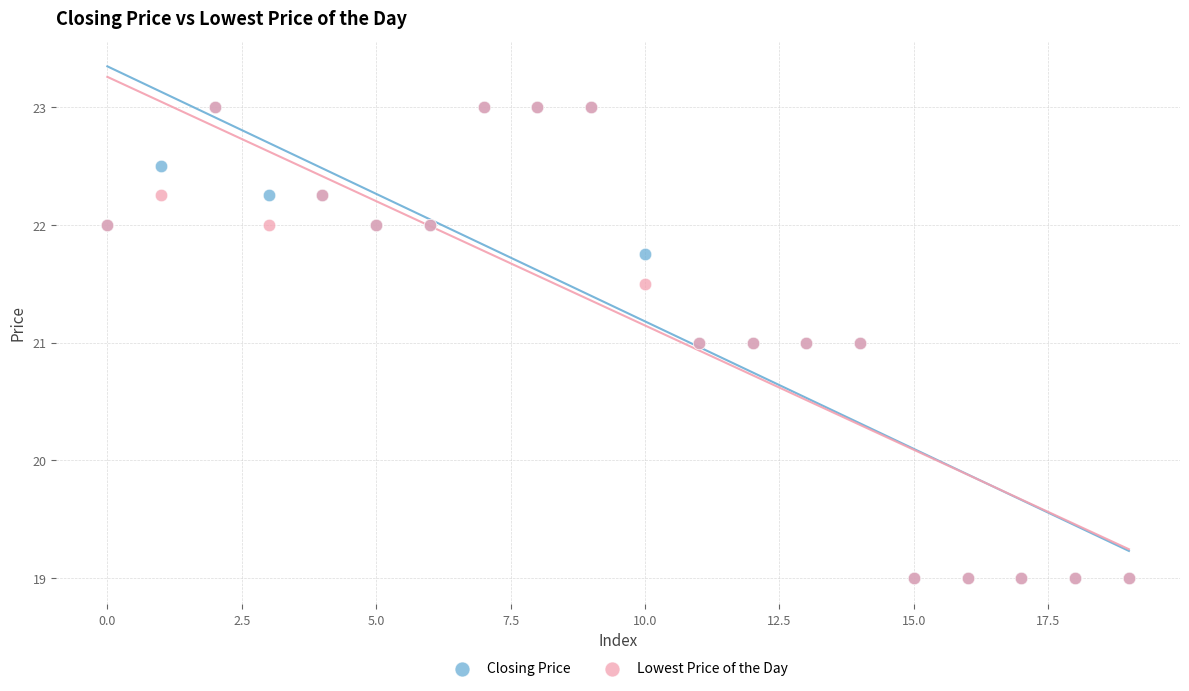

What are all the series names shown in the legend?

Closing Price, Lowest Price of the Day